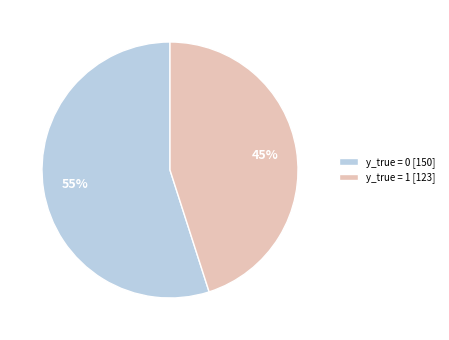

Which slice is the largest?

y_true = 0